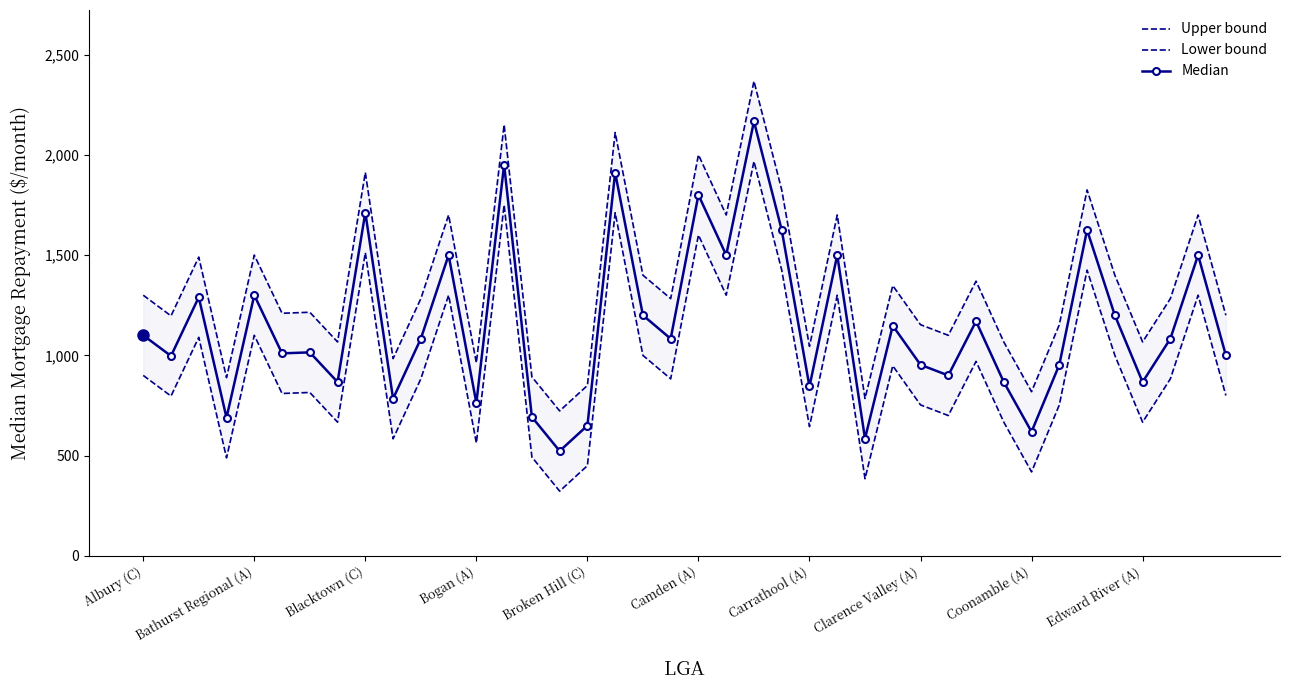

True or false: Median has a value of 874 at Broken Hill (C).

False